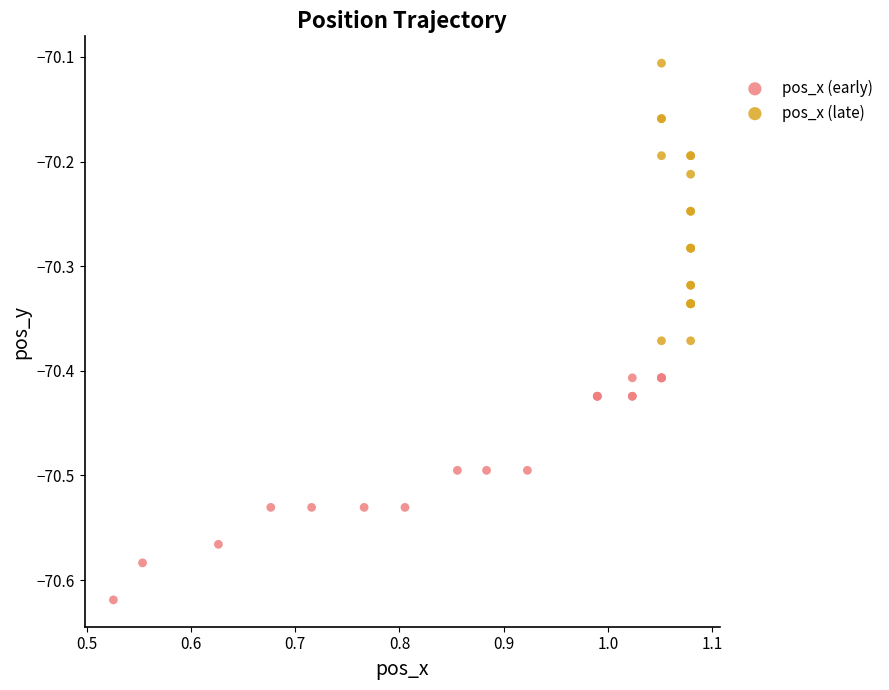

Which series has the widest spread of Y values?

pos_x (late)